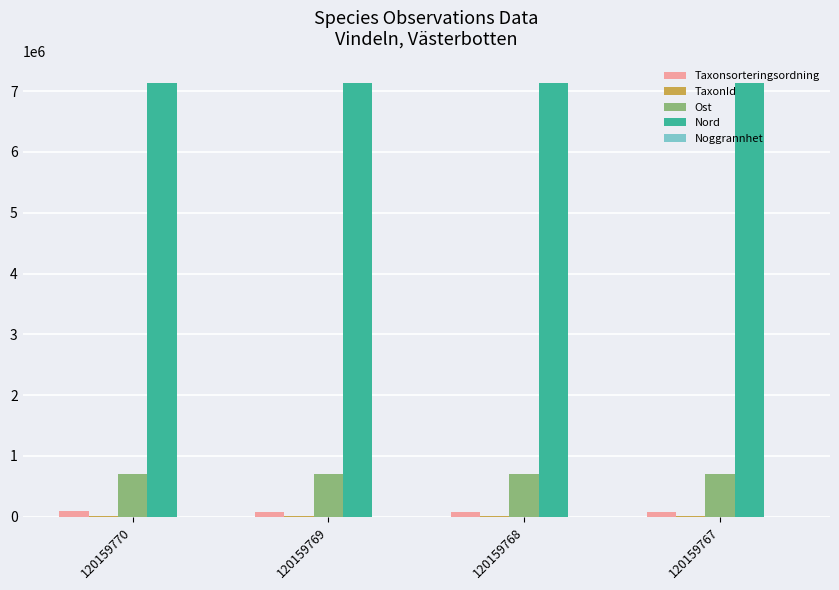

What is the greatest value displayed?

7131557